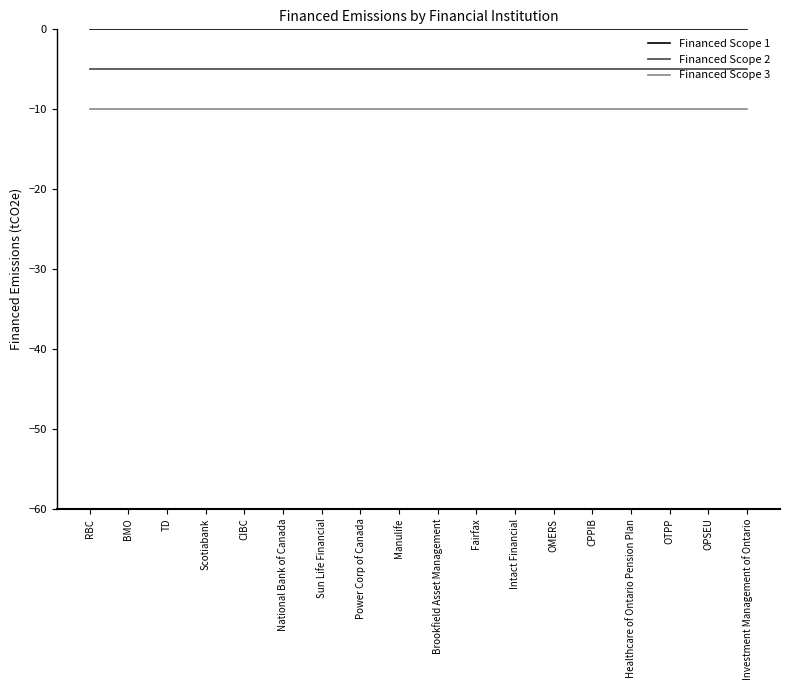

What position from the right is Brookfield Asset Management?

9